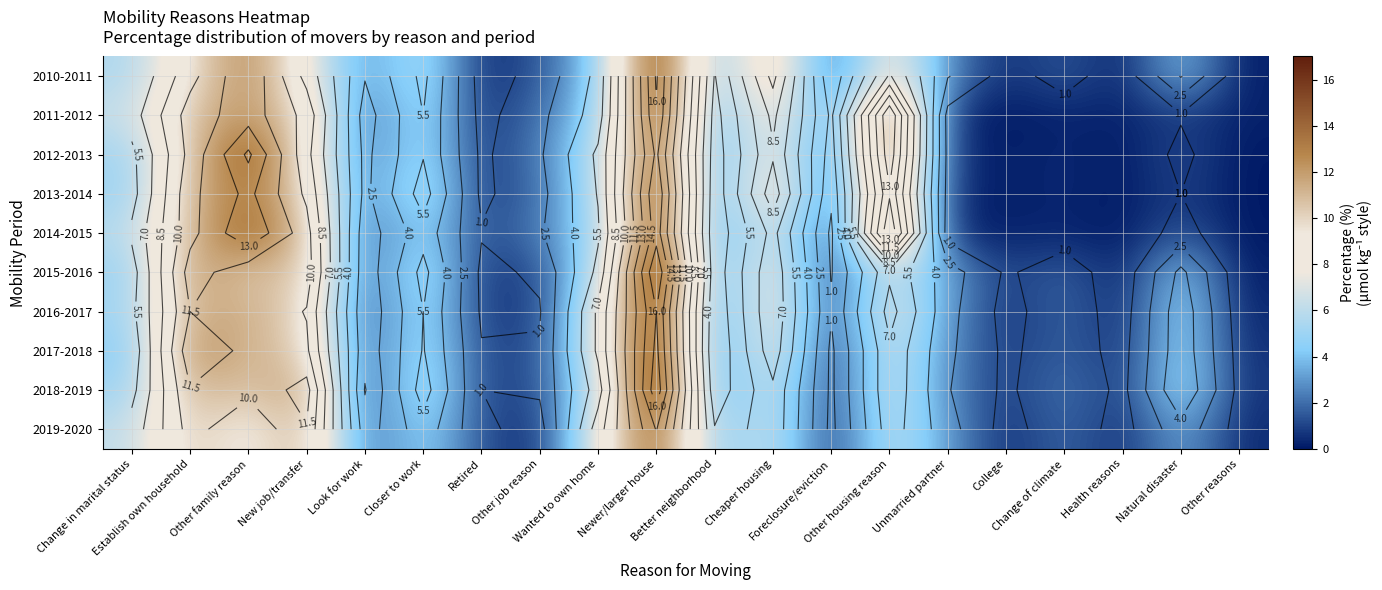

At which category does the chart reach its peak across all series?

Newer/larger house